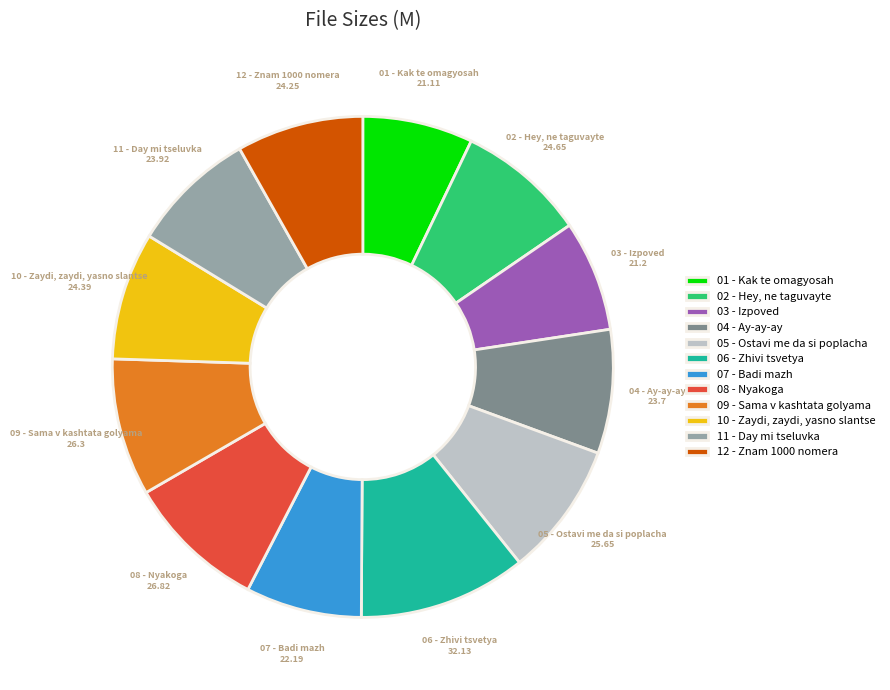

Combined, do 04 - Ay-ay-ay and 07 - Badi mazh account for over 50%?

No